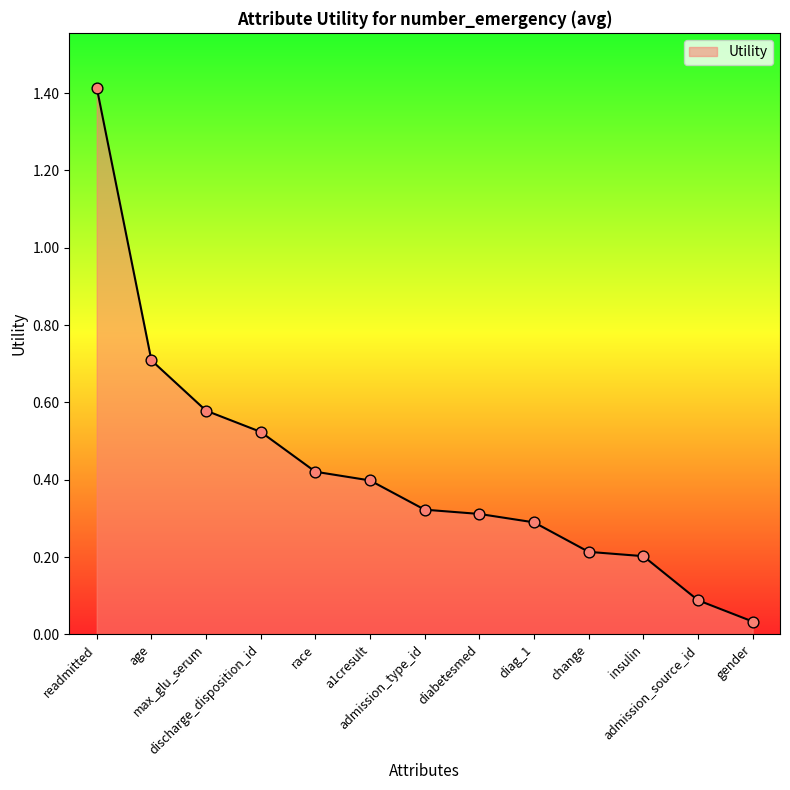

What is the change in value from max_glu_serum to admission_source_id?

-0.5